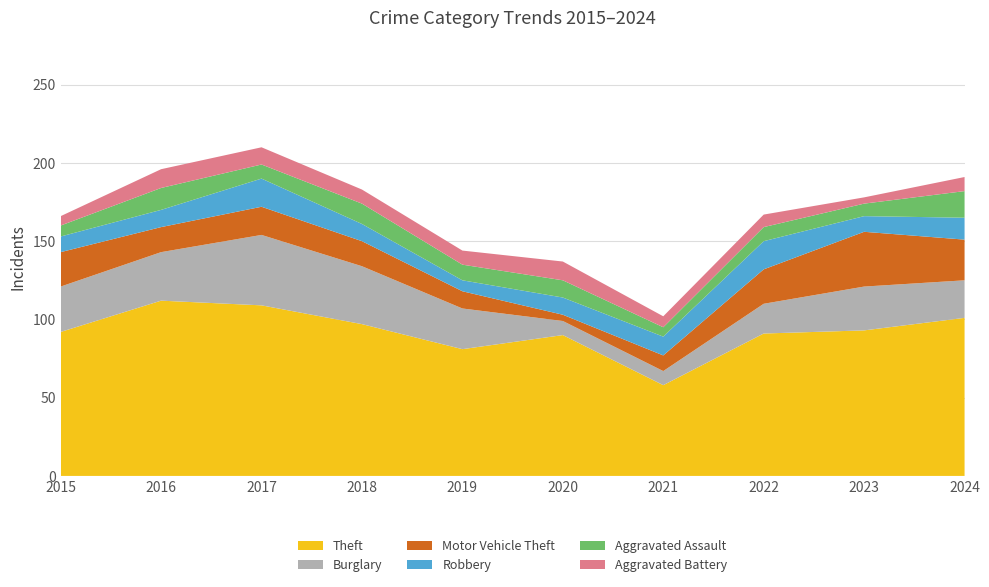

Reading left to right, list all the values displayed in this chart.

Theft: 2015=92	2016=112	2017=109	2018=97	2019=81	2020=90	2021=58	2022=91	2023=93	2024=101
Burglary: 2015=29	2016=31	2017=45	2018=37	2019=26	2020=9	2021=9	2022=19	2023=28	2024=24
Motor Vehicle Theft: 2015=22	2016=16	2017=18	2018=16	2019=11	2020=4	2021=10	2022=22	2023=35	2024=26
Robbery: 2015=10	2016=11	2017=18	2018=11	2019=7	2020=11	2021=12	2022=18	2023=10	2024=14
Aggravated Assault: 2015=7	2016=14	2017=9	2018=13	2019=10	2020=11	2021=6	2022=9	2023=8	2024=17
Aggravated Battery: 2015=6	2016=12	2017=11	2018=9	2019=9	2020=12	2021=7	2022=8	2023=4	2024=9